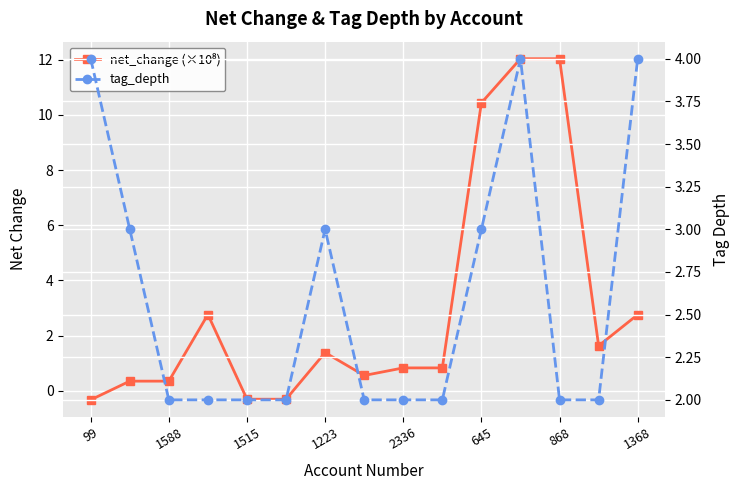

Which series has the largest range (max minus min)?

net_change (×10⁸)